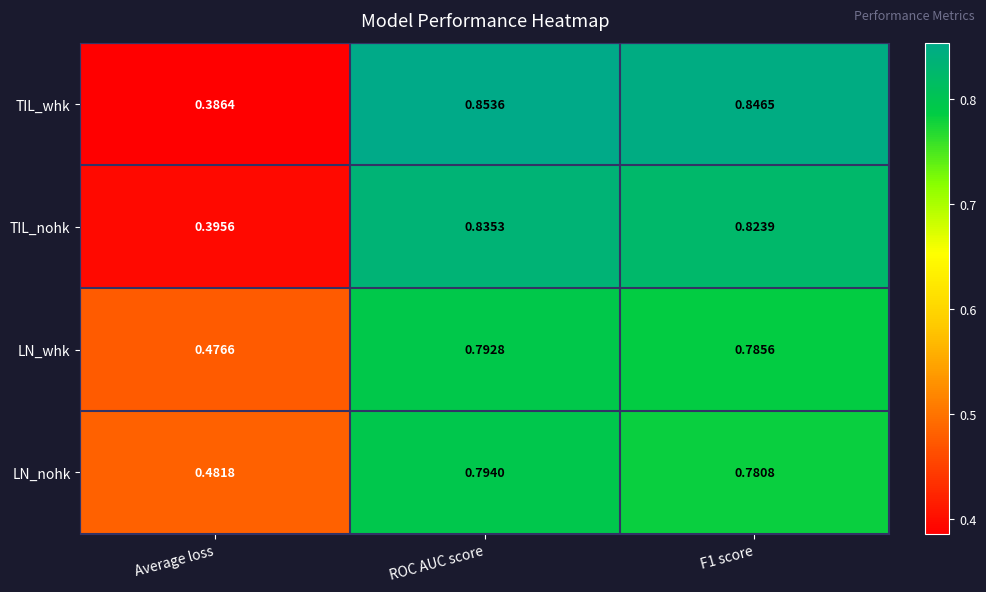

At which label is TIL_nohk closest to 0?

Average loss